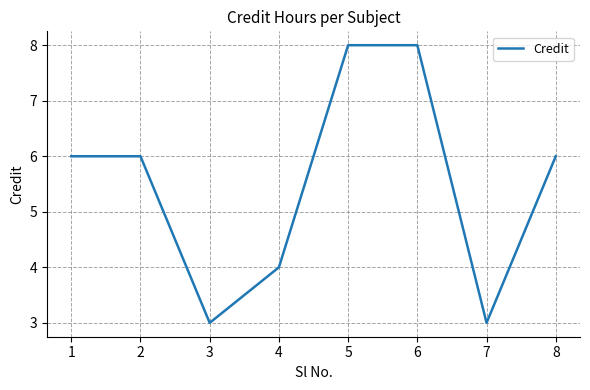

The chart shows a value of 6 at 2. True or false?

True